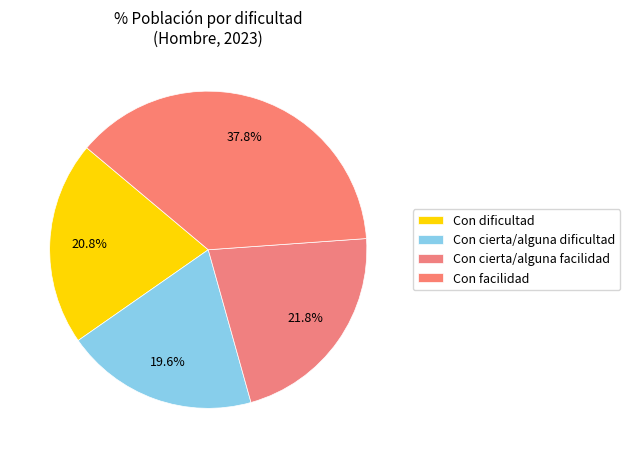

Combined, do Con cierta/alguna facilidad and Con facilidad account for over 50%?

Yes